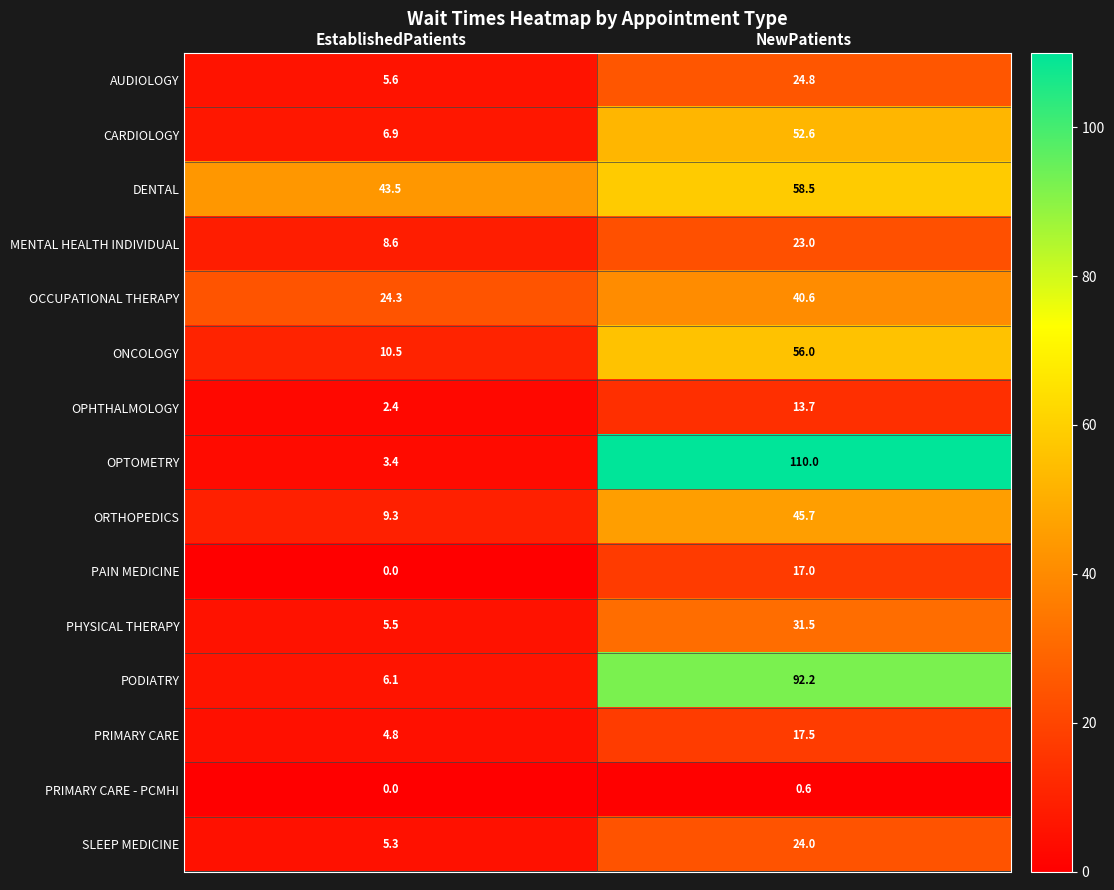

Reading right to left, what are all the values shown in this chart?

AUDIOLOGY: 24.8	5.6
CARDIOLOGY: 52.6	6.9
DENTAL: 58.5	43.5
MENTAL HEALTH INDIVIDUAL: 23.0	8.6
OCCUPATIONAL THERAPY: 40.6	24.3
ONCOLOGY: 56.0	10.5
OPHTHALMOLOGY: 13.7	2.4
OPTOMETRY: 110.0	3.4
ORTHOPEDICS: 45.7	9.3
PAIN MEDICINE: 17.0	0.0
PHYSICAL THERAPY: 31.5	5.5
PODIATRY: 92.2	6.1
PRIMARY CARE: 17.5	4.8
PRIMARY CARE - PCMHI: 0.6	0.0
SLEEP MEDICINE: 24.0	5.3